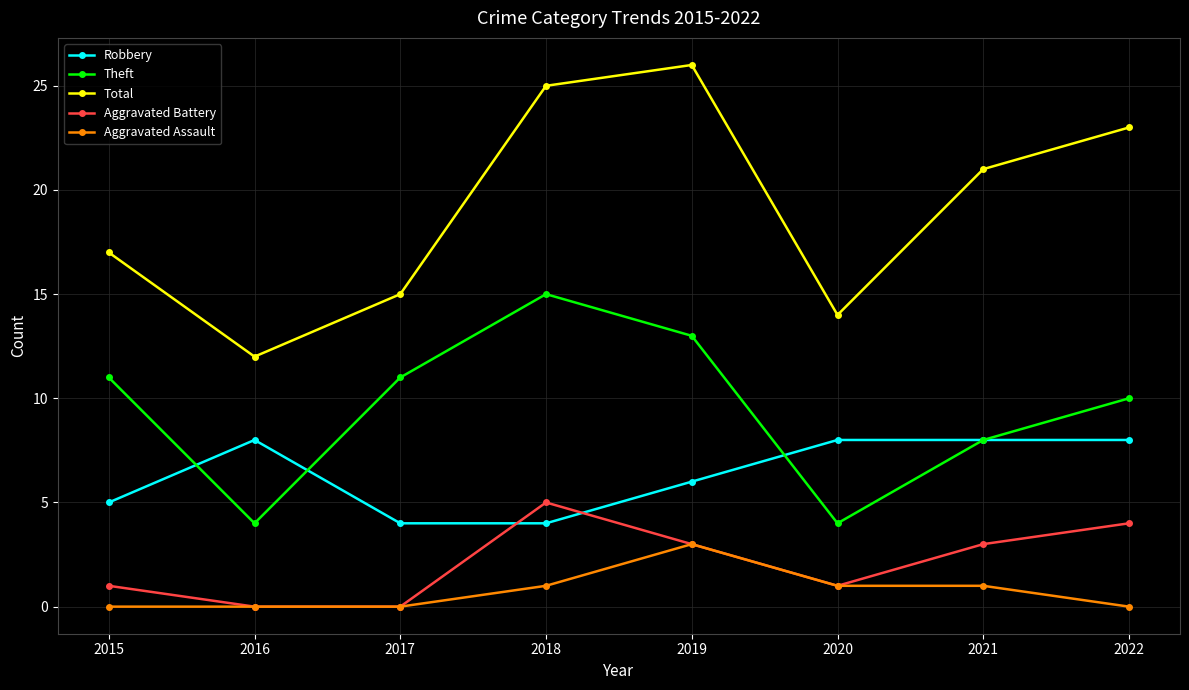

How many interior local peaks does the Aggravated Battery series have?

1